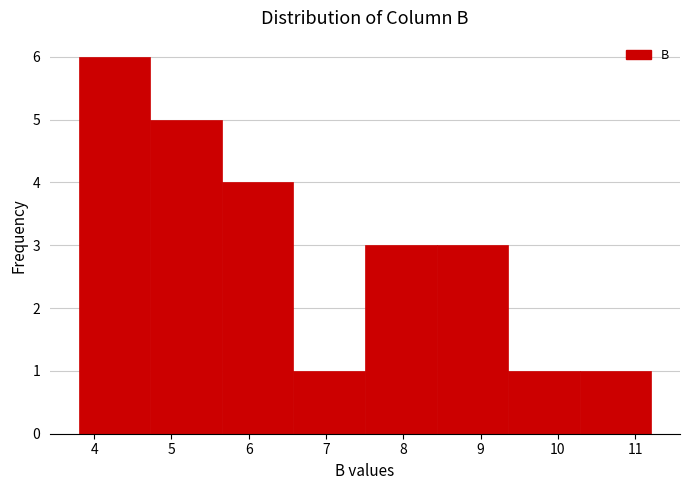

Reading left to right, list every bar in this chart as the range it spans on the x-axis followed by its height. Neither the bar edges nor the heights are printed on the chart, so give them approximately, as read against the axes.

3.8 to 4.7: 6
4.7 to 5.7: 5
5.7 to 6.6: 4
6.6 to 7.5: 1
7.5 to 8.4: 3
8.4 to 9.4: 3
9.4 to 10.3: 1
10.3 to 11.2: 1